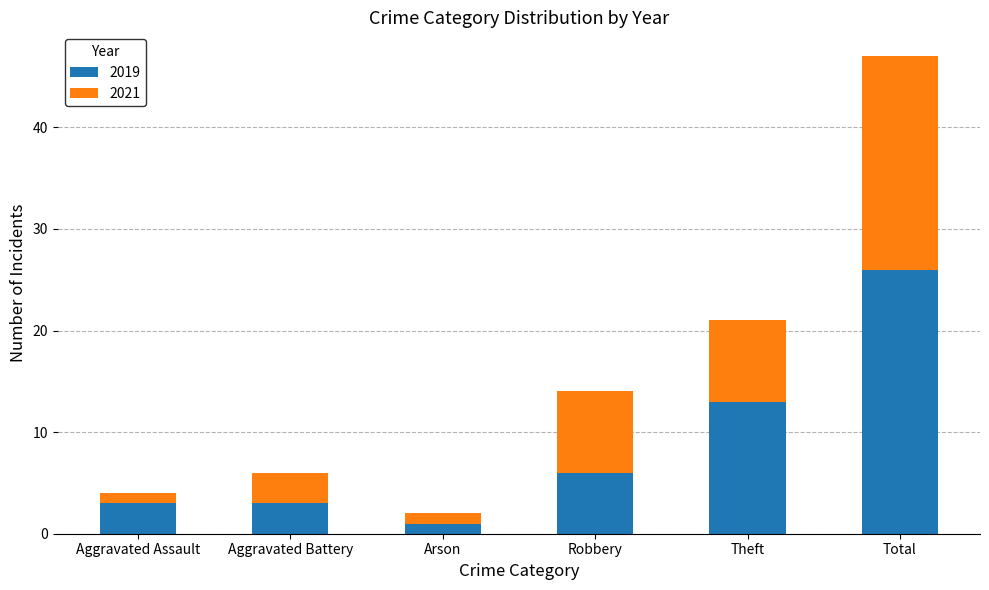

Which category has the lowest value in the 2019 series?

Arson